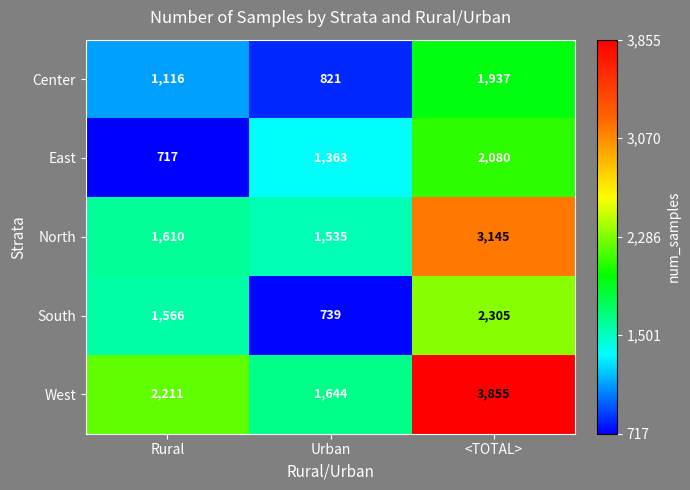

Reading right to left, what are all the values shown in this chart?

Center: 1937	821	1116
East: 2080	1363	717
North: 3145	1535	1610
South: 2305	739	1566
West: 3855	1644	2211